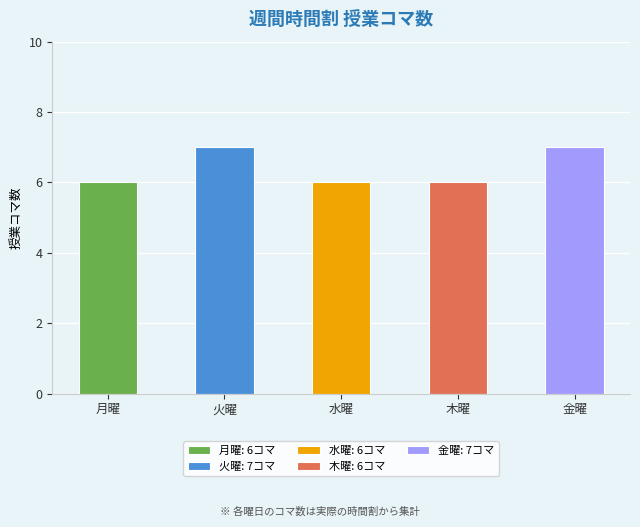

Count the number of data series in this chart.

1